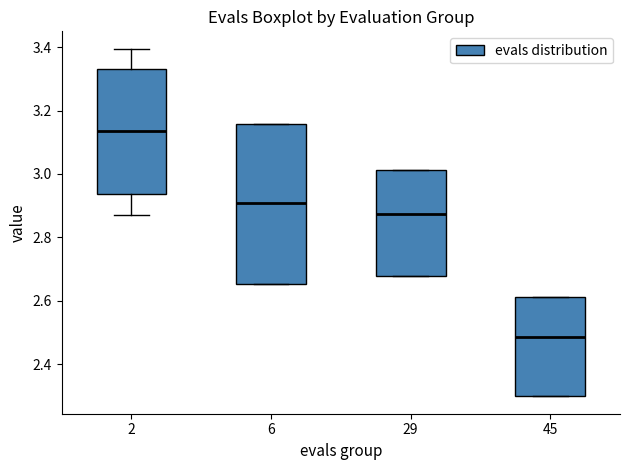

Reading left to right, read every box against the y-axis: the position of its median line, the range the box covers, and the ends of its whiskers. The values are not printed on the chart, so give them approximately, as read against the axis.

2: median 3.14, box 2.94 to 3.34, whiskers 2.88 to 3.40
6: median 2.90, box 2.66 to 3.16, whiskers 2.66 to 3.16
29: median 2.88, box 2.68 to 3.02, whiskers 2.68 to 3.02
45: median 2.48, box 2.30 to 2.62, whiskers 2.30 to 2.62